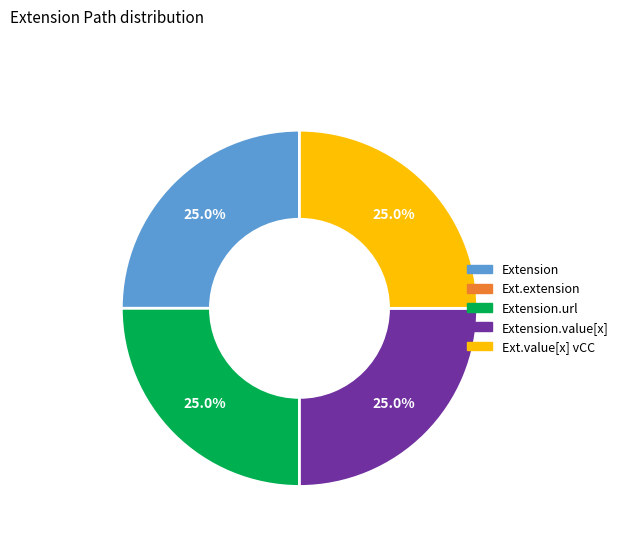

Is there any slice that represents more than half of the pie?

No